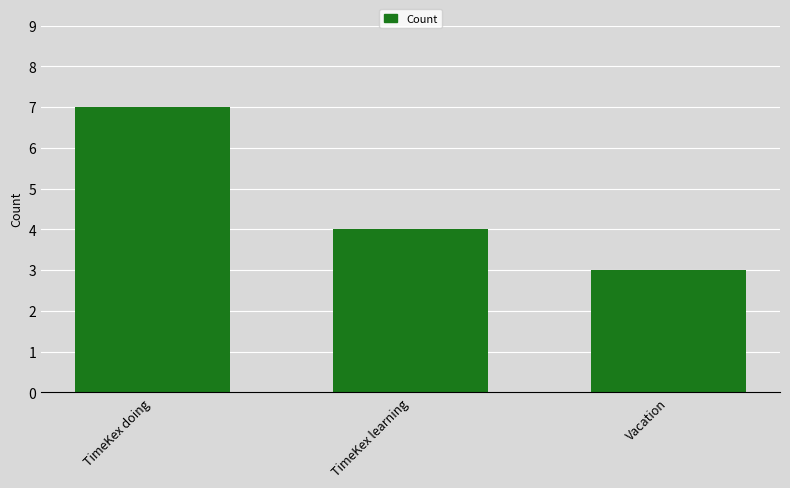

Is it true that the value at TimeKex doing is 7?

True